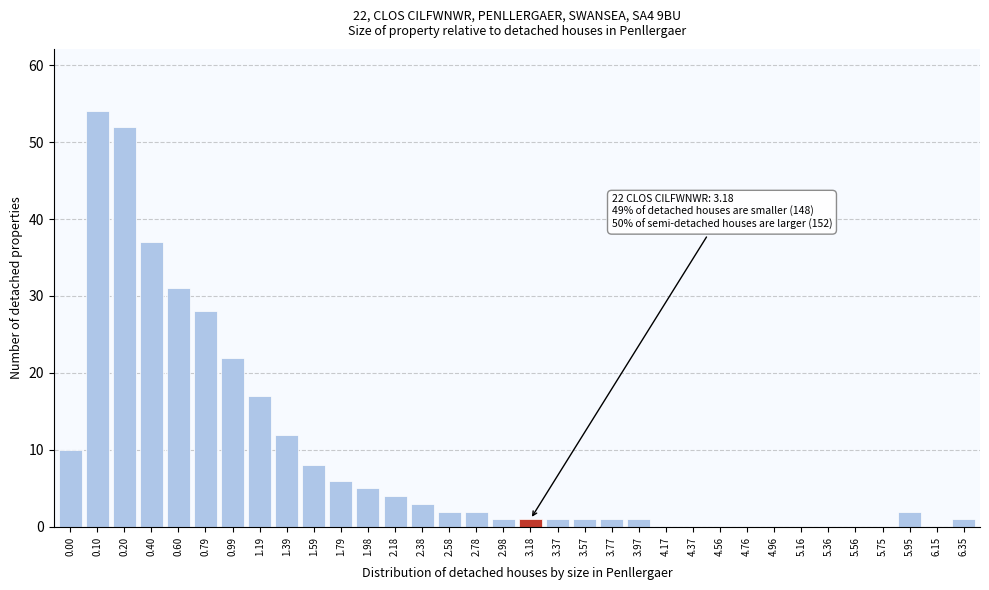

Is it true that the value at 0.40 is 54?

False